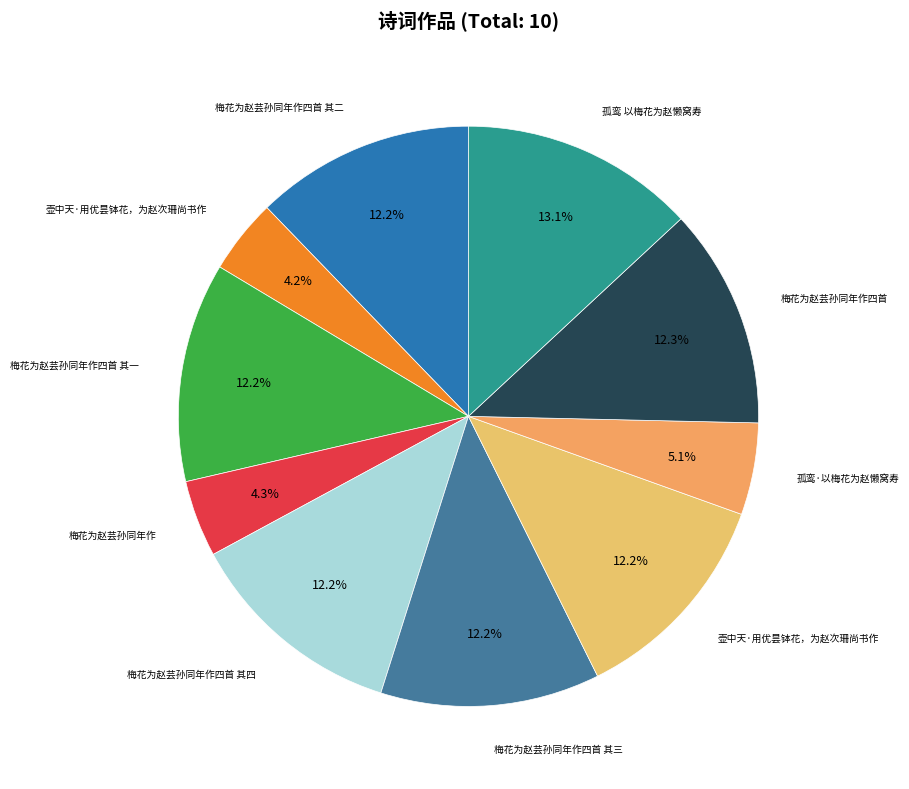

To the nearest percent, what is the average slice percentage?

10%